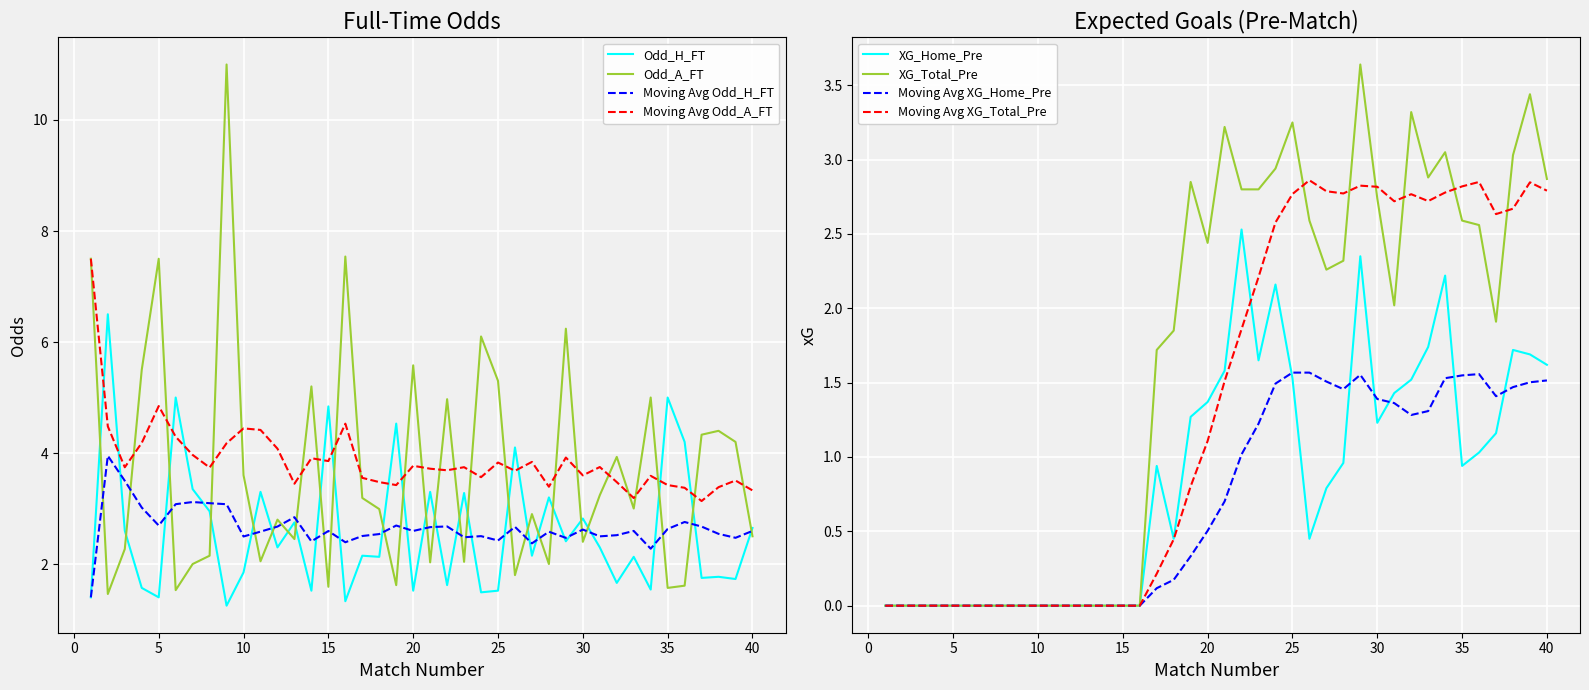

Reading left to right, list all the values displayed in this chart.

Odd_H_FT: 1.4	6.5	2.6	1.6	1.4	5.0	3.4	3.0	1.2	1.9	3.3	2.3	2.8	1.5	4.8	1.3	2.1	2.1	4.5	1.5	3.3	1.6	3.3	1.5	1.5	4.1	2.1	3.2	2.4	2.8	2.3	1.7	2.1	1.5	5.0	4.2	1.8	1.8	1.7	2.6
Odd_A_FT: 7.5	1.5	2.3	5.5	7.5	1.5	2.0	2.1	11.0	3.6	2.0	2.8	2.5	5.2	1.6	7.5	3.2	3.0	1.6	5.6	2.0	5.0	2.0	6.1	5.3	1.8	2.9	2.0	6.2	2.4	3.2	3.9	3.0	5.0	1.6	1.6	4.3	4.4	4.2	2.5
XG_Home_Pre: 0.0	0.0	0.0	0.0	0.0	0.0	0.0	0.0	0.0	0.0	0.0	0.0	0.0	0.0	0.0	0.0	0.9	0.5	1.3	1.4	1.6	2.5	1.6	2.2	1.5	0.5	0.8	1.0	2.4	1.2	1.4	1.5	1.7	2.2	0.9	1.0	1.2	1.7	1.7	1.6
XG_Total_Pre: 0.0	0.0	0.0	0.0	0.0	0.0	0.0	0.0	0.0	0.0	0.0	0.0	0.0	0.0	0.0	0.0	1.7	1.9	2.9	2.4	3.2	2.8	2.8	2.9	3.2	2.6	2.3	2.3	3.6	2.7	2.0	3.3	2.9	3.0	2.6	2.6	1.9	3.0	3.4	2.9